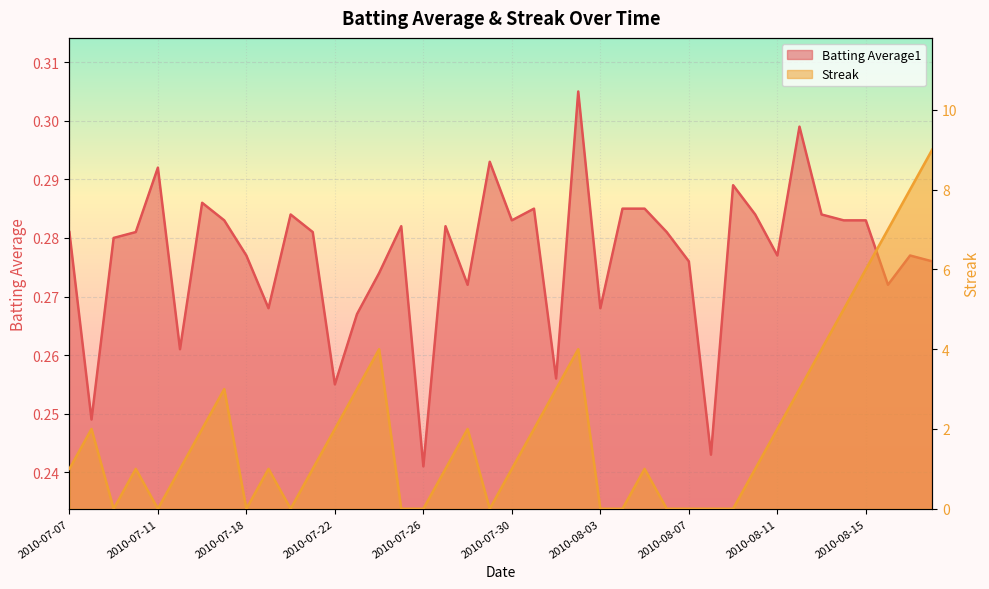

List the series in order of their overall mean, lowest first.

Batting Average1, Streak